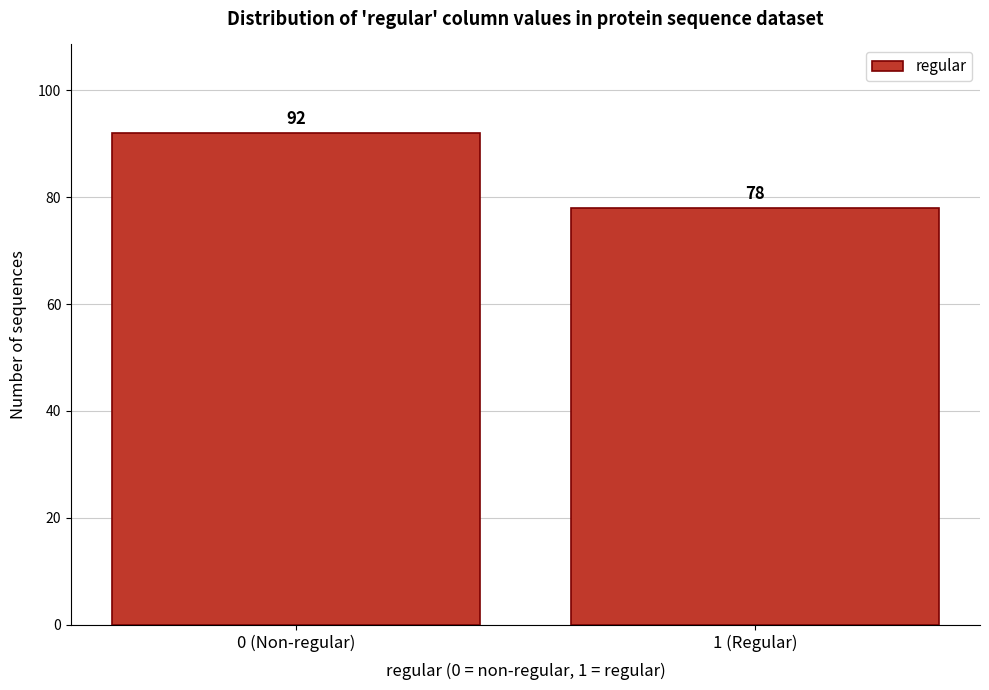

Reading left to right, extract all data points from this chart.

0 (Non-regular)=92	1 (Regular)=78